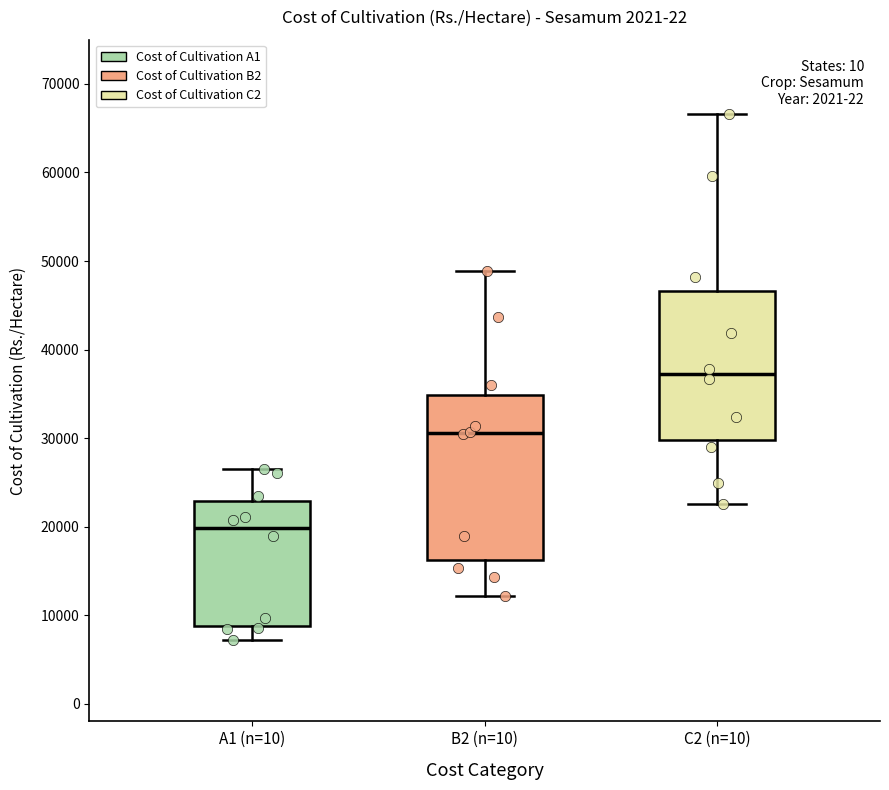

Reading left to right, read every box against the y-axis: the position of its median line, the range the box covers, and the ends of its whiskers. The values are not printed on the chart, so give them approximately, as read against the axis.

A1 (n=10): median 20000, box 9000 to 23000, whiskers 7000 to 26000
B2 (n=10): median 31000, box 16000 to 35000, whiskers 12000 to 49000
C2 (n=10): median 37000, box 30000 to 47000, whiskers 23000 to 67000